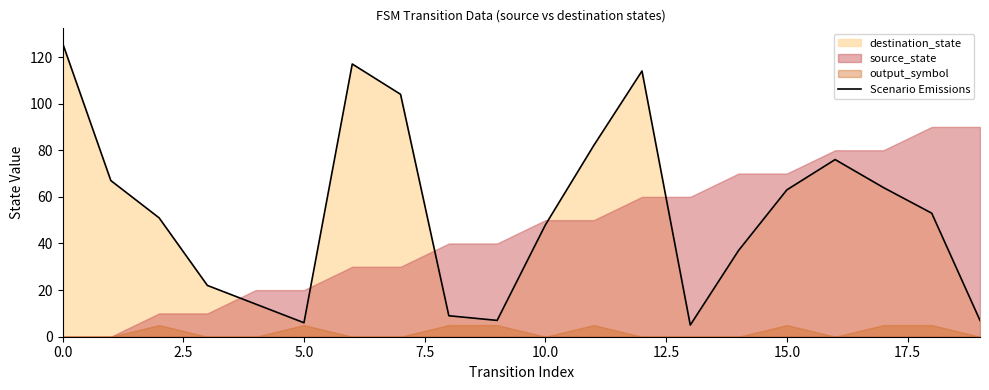

Between 7.5 and 12.5, which is larger?

7.5